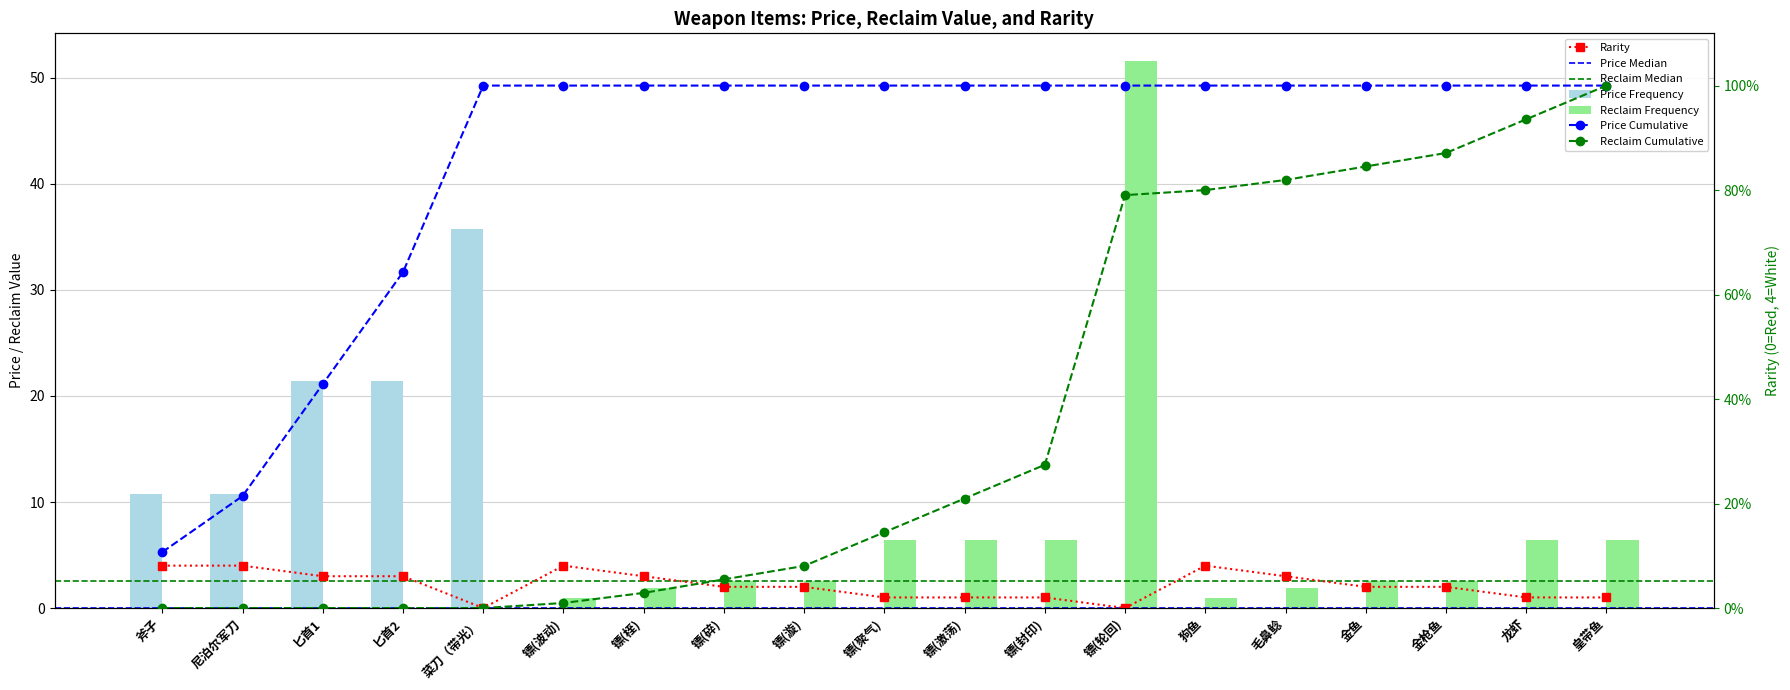

The Price series shows 23.8 at 狗鱼. True or false?

False